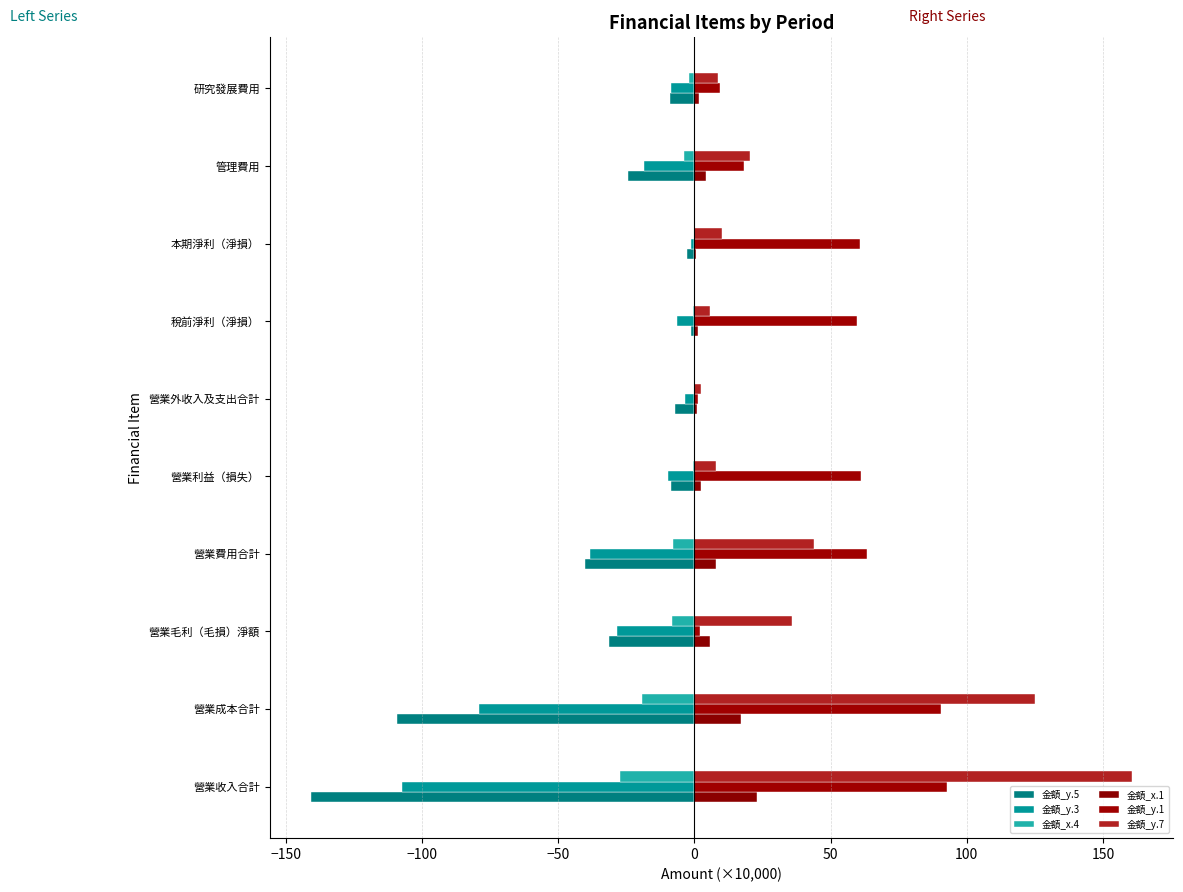

List the series in order of their peak value, highest first.

金額_y.7, 金額_y.1, 金額_x.1, 金額_x.4, 金額_y.3, 金額_y.5